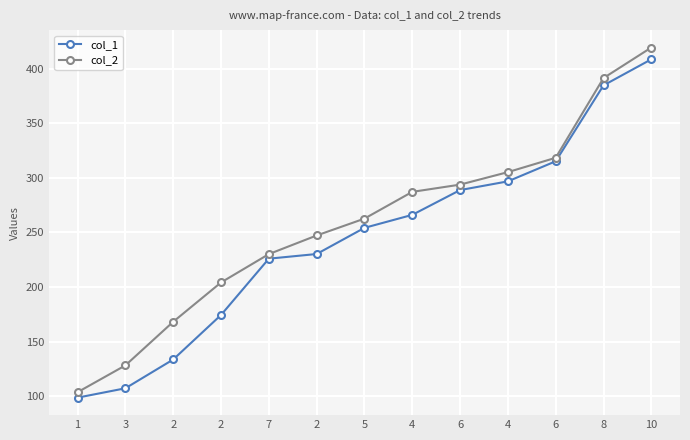

Is the value of col_2 at 4 greater than the value of col_1 at 4?

Yes